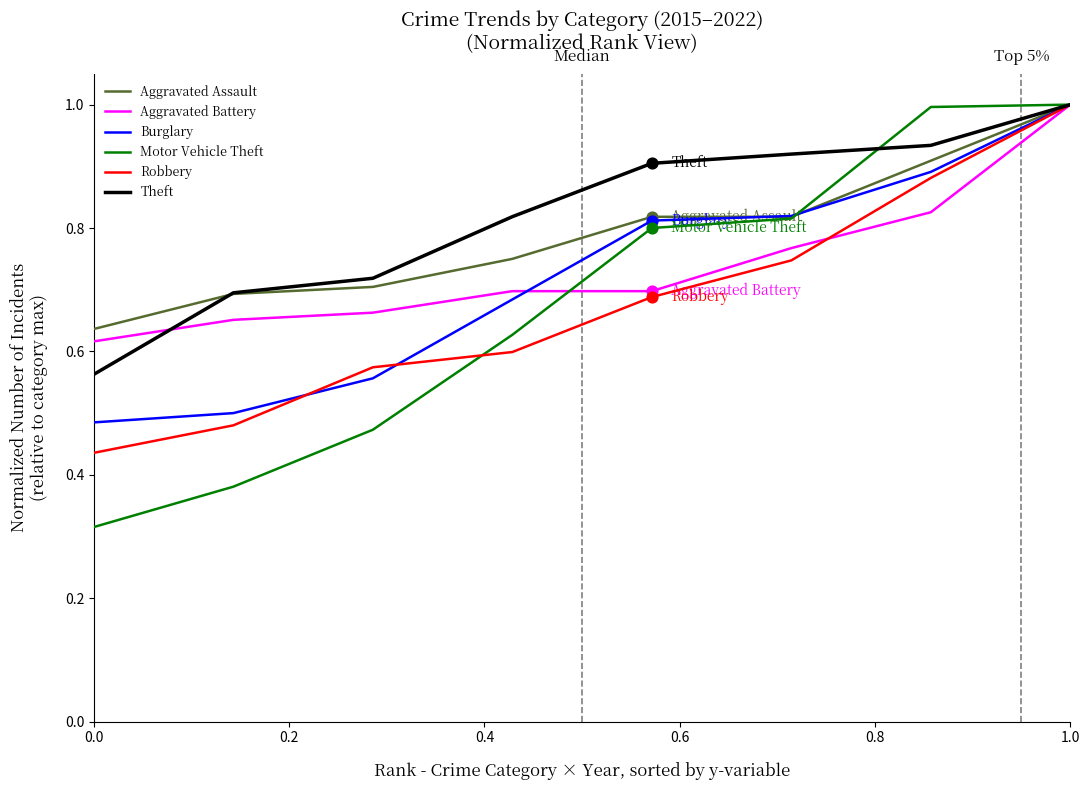

What are all the series names shown in the legend?

Aggravated Assault, Aggravated Battery, Burglary, Motor Vehicle Theft, Robbery, Theft